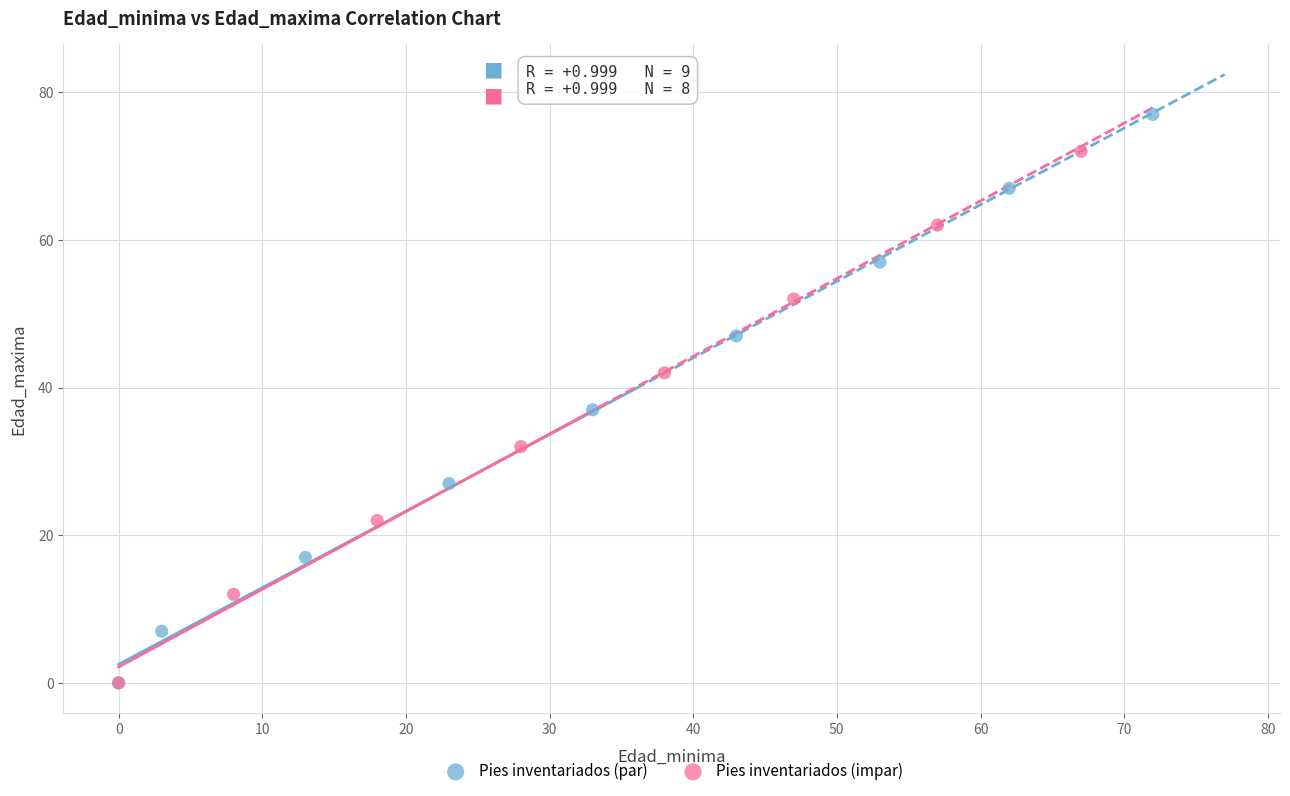

Which series has the widest spread of Y values?

Pies inventariados (par)